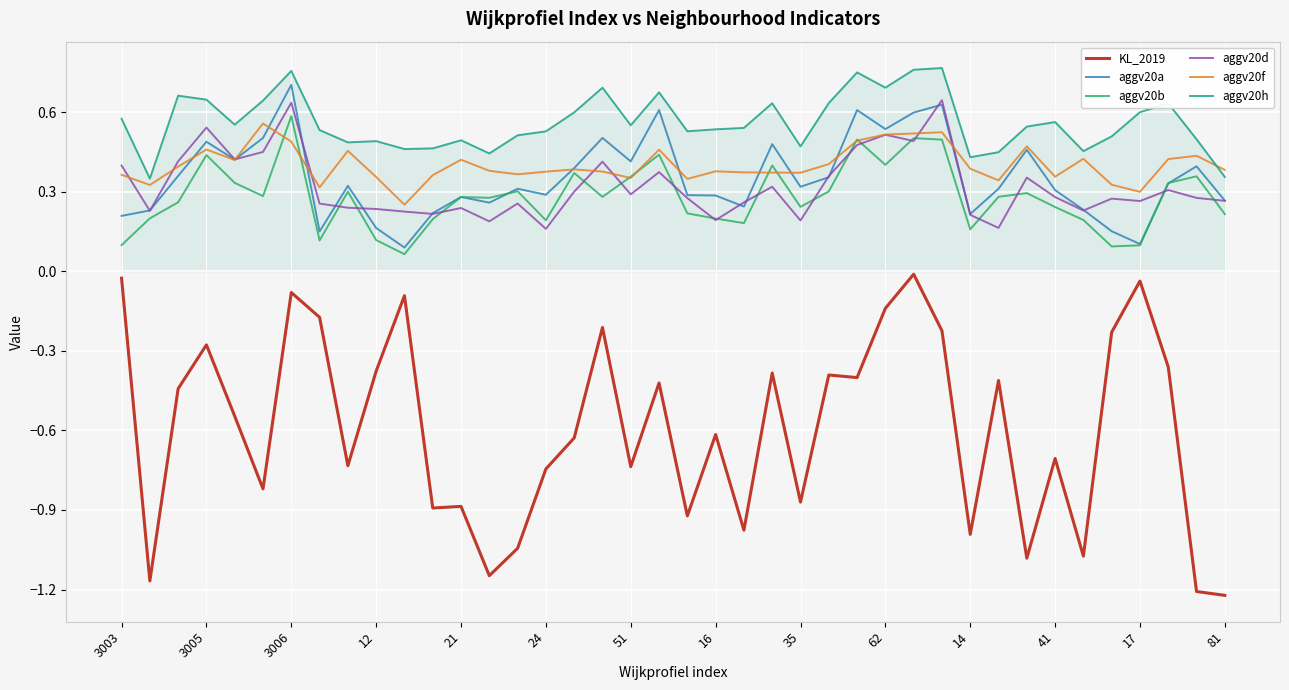

Which series has the largest total across all categories?

aggv20h